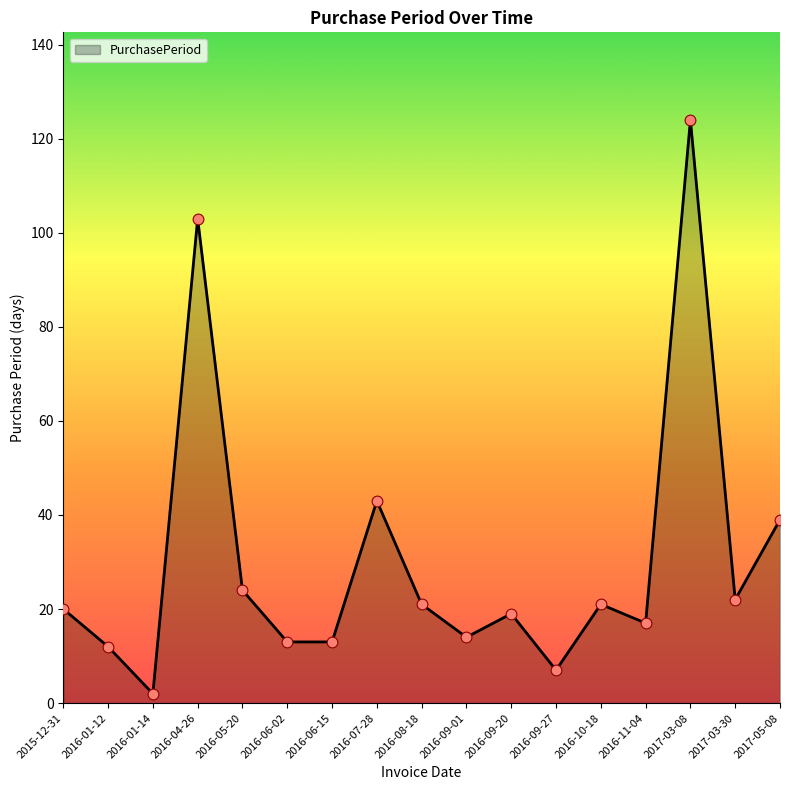

Approximately how many times larger is the value at 2016-01-12 compared to 2017-05-08?

0.3